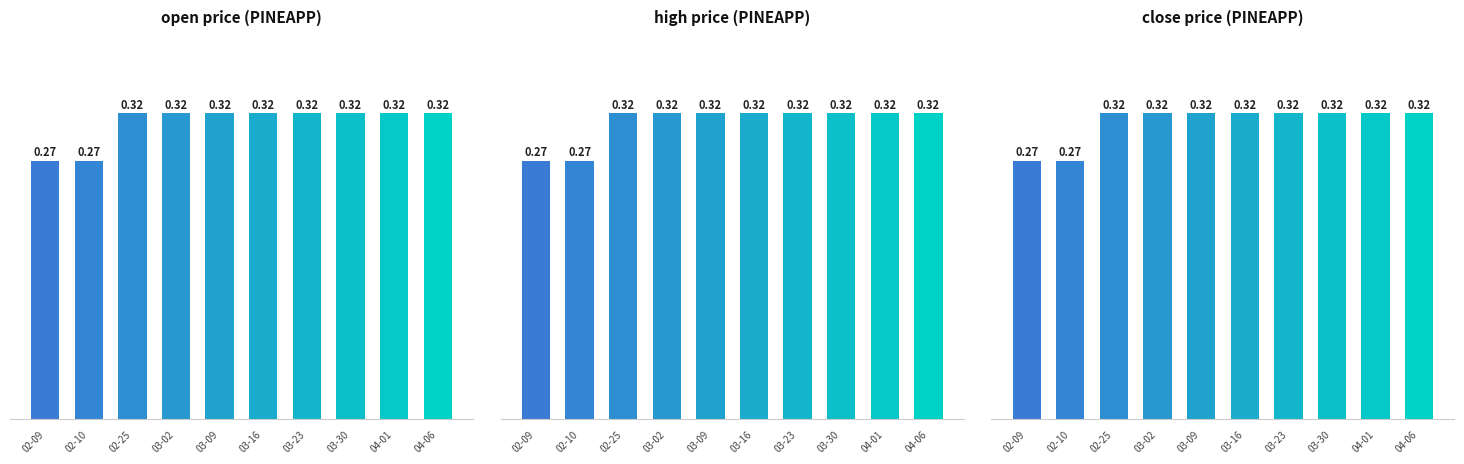

Is the value of open price (PINEAPP) at 04-06 greater than the value of high price (PINEAPP) at 03-23?

No